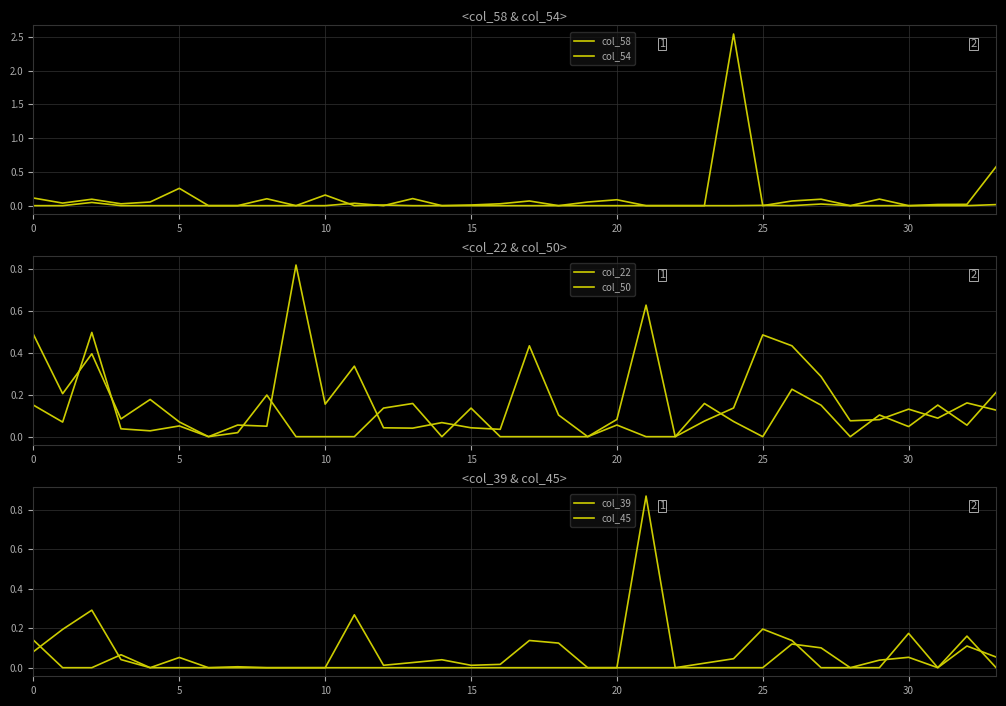

At 15, list the series in order from smallest to largest.

col_58, col_54, col_22, col_45, col_39, col_50